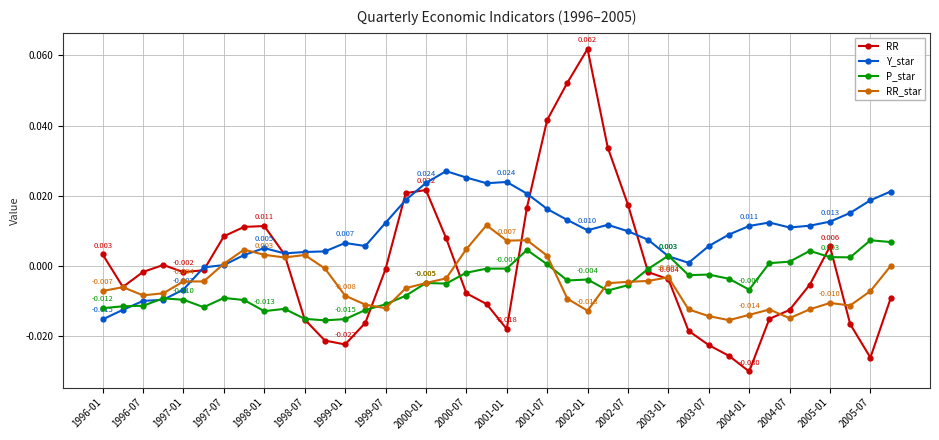

List the series in order of their peak value, highest first.

RR, Y_star, RR_star, P_star